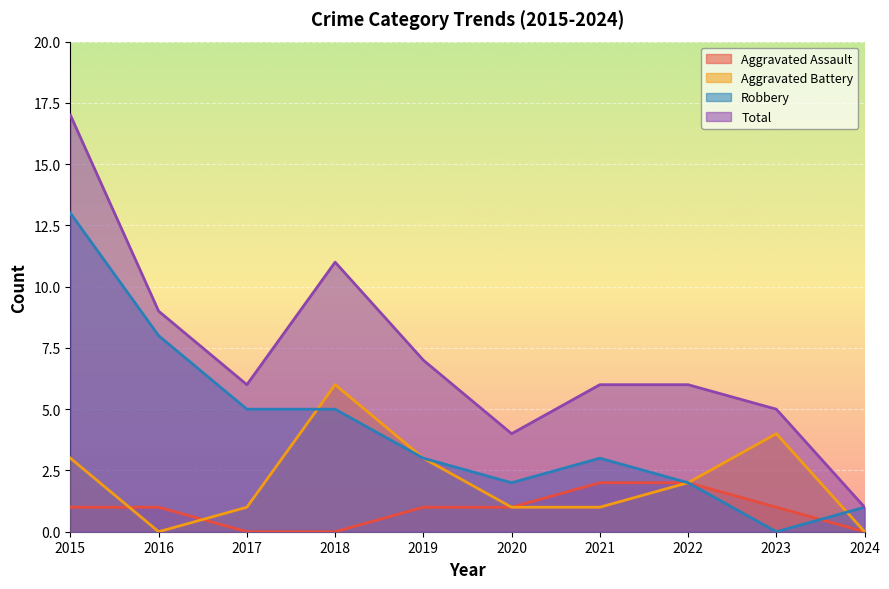

How many values in the Aggravated Assault series exceed 1?

2